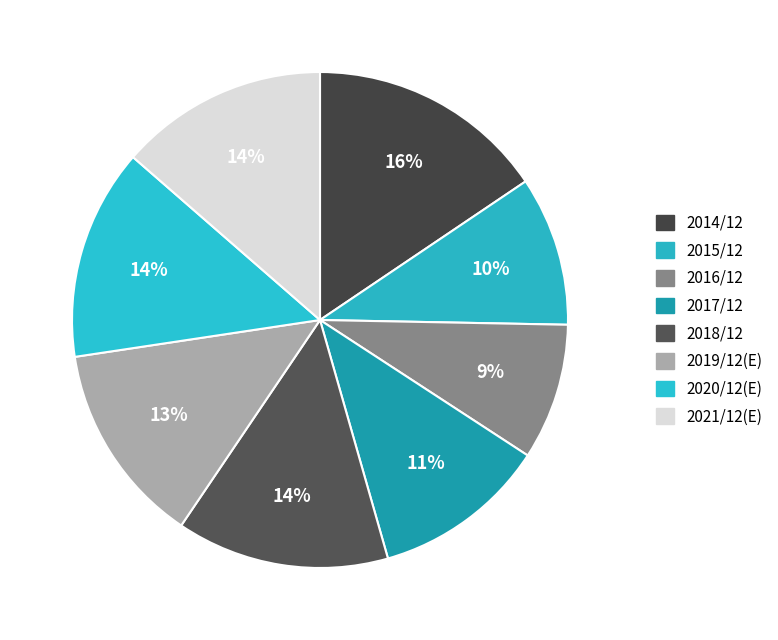

Count the number of slices in the pie.

8